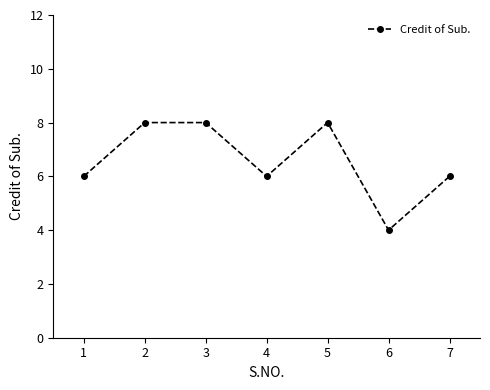

What is the minimum value shown in the chart?

4